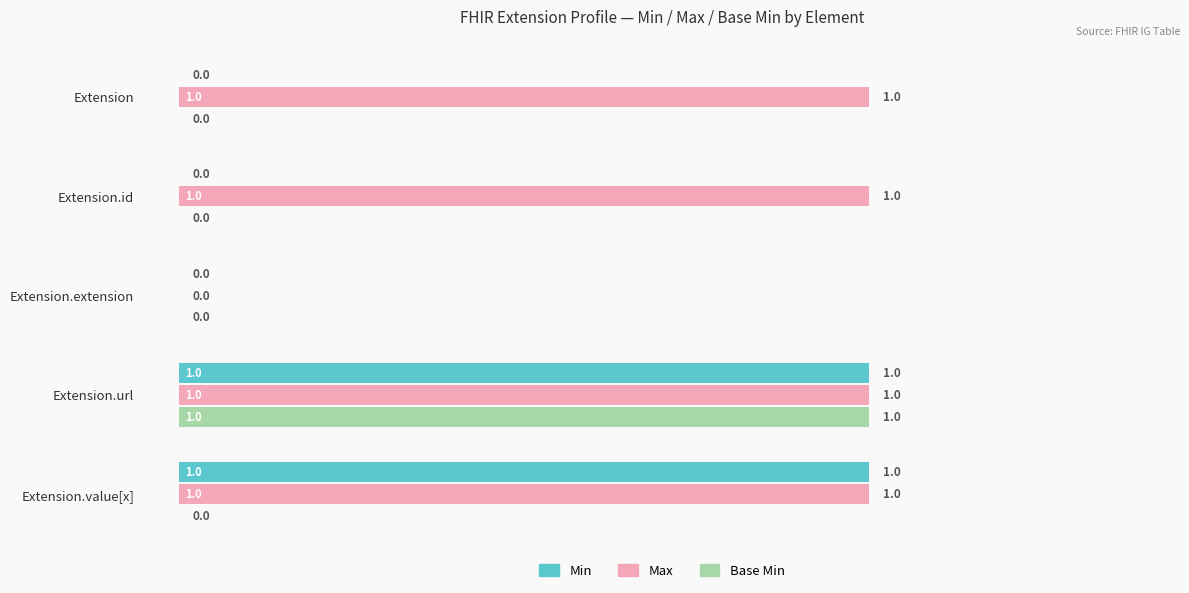

Is the value of Base Min at Extension.value[x] greater than the value of Max at Extension.value[x]?

No